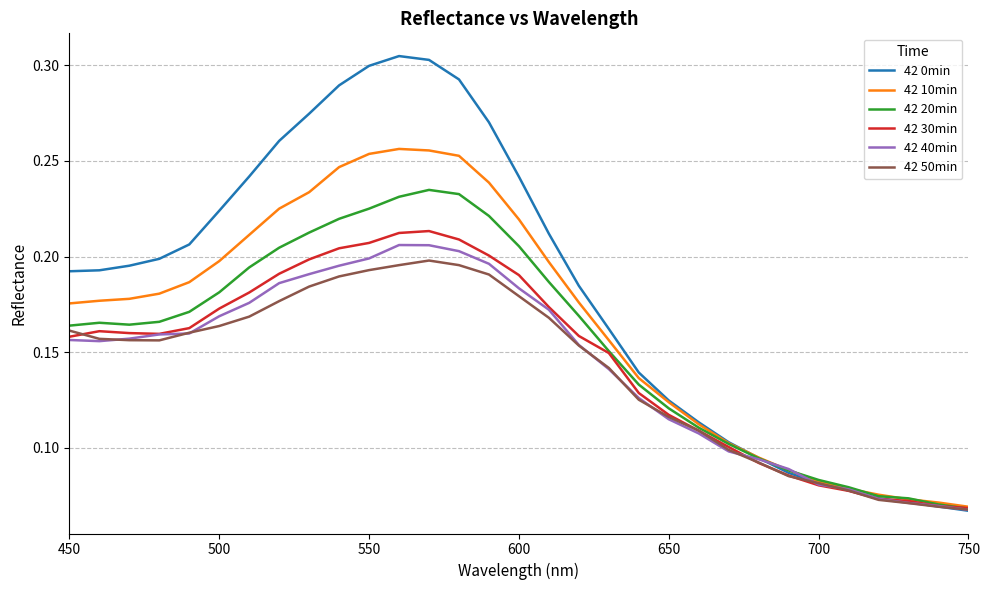

Does the chart display data point markers on the line(s)?

No